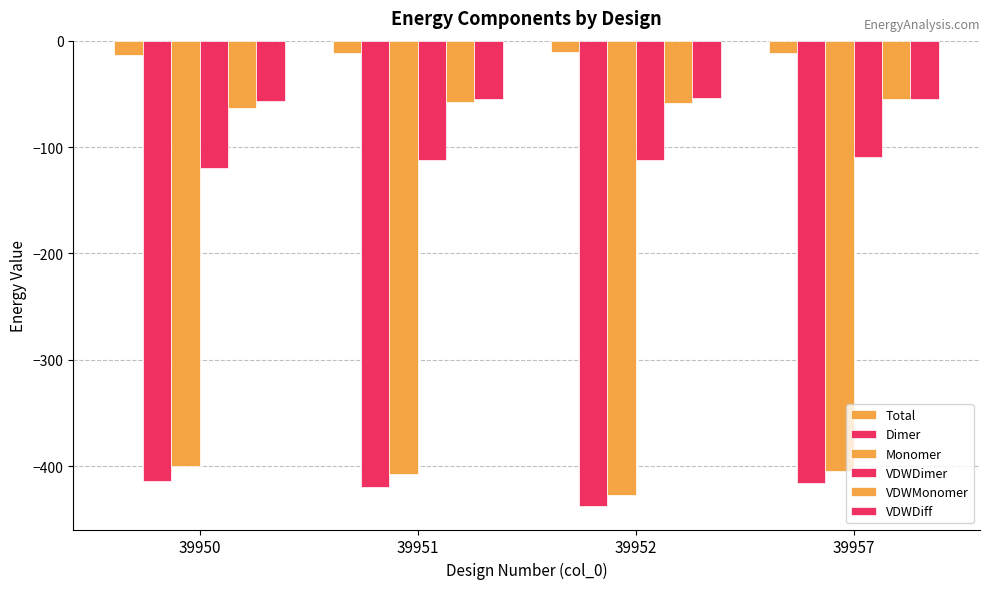

Reading right to left, list all the values displayed in this chart.

Total: 39957=-11.9	39952=-10.4	39951=-12.0	39950=-13.6
Dimer: 39957=-416.1	39952=-437.7	39951=-419.4	39950=-413.6
Monomer: 39957=-404.2	39952=-427.3	39951=-407.3	39950=-400.1
VDWDimer: 39957=-109.2	39952=-112.2	39951=-112.5	39950=-120.1
VDWMonomer: 39957=-54.4	39952=-58.2	39951=-57.6	39950=-63.6
VDWDiff: 39957=-54.8	39952=-54.0	39951=-54.9	39950=-56.5